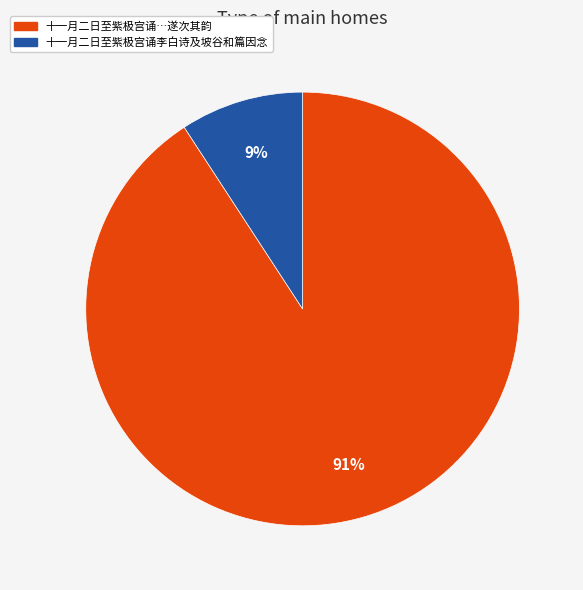

To the nearest percent, what is the difference between the largest and smallest slice percentages?

82%